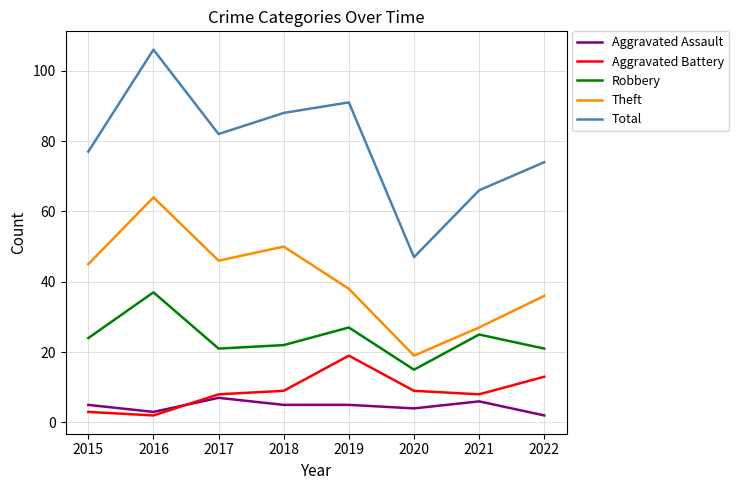

Reading left to right, extract all data points from this chart.

Aggravated Assault: 2015=5	2016=3	2017=7	2018=5	2019=5	2020=4	2021=6	2022=2
Aggravated Battery: 2015=3	2016=2	2017=8	2018=9	2019=19	2020=9	2021=8	2022=13
Robbery: 2015=24	2016=37	2017=21	2018=22	2019=27	2020=15	2021=25	2022=21
Theft: 2015=45	2016=64	2017=46	2018=50	2019=38	2020=19	2021=27	2022=36
Total: 2015=77	2016=106	2017=82	2018=88	2019=91	2020=47	2021=66	2022=74